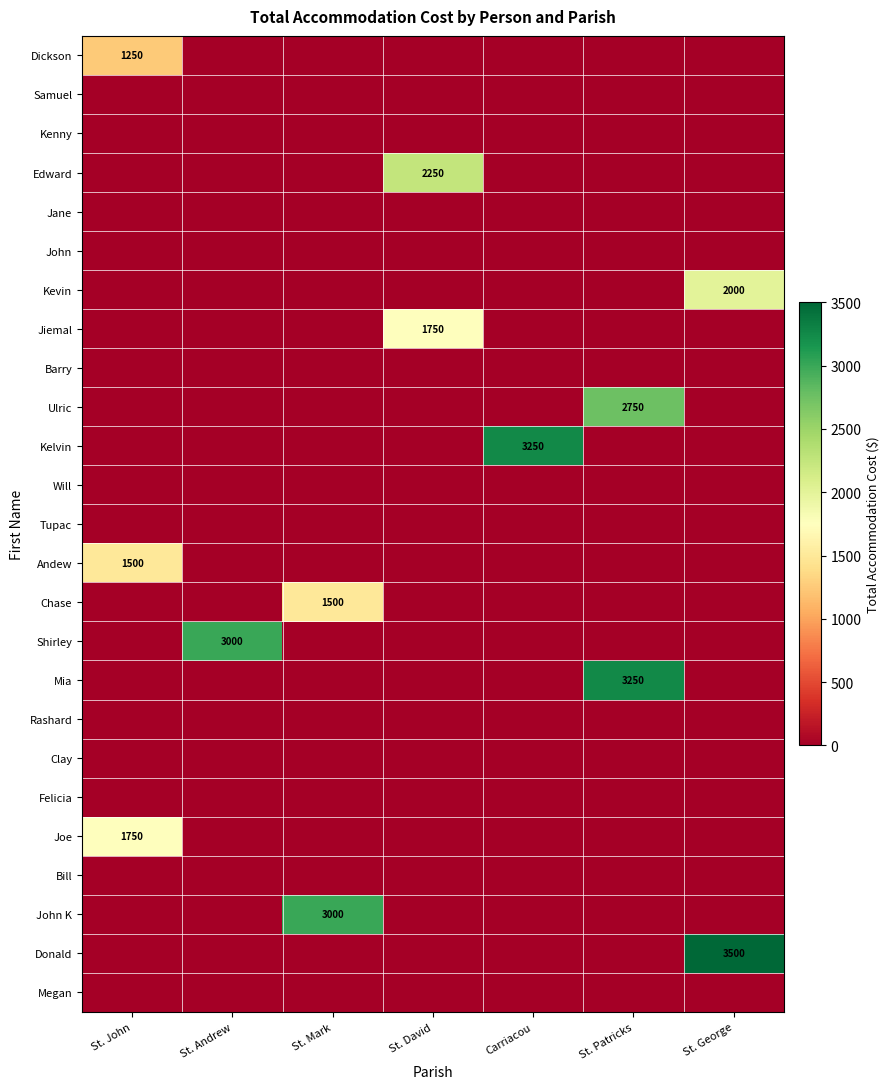

At which category is the sum across all series the highest?

St. Patricks